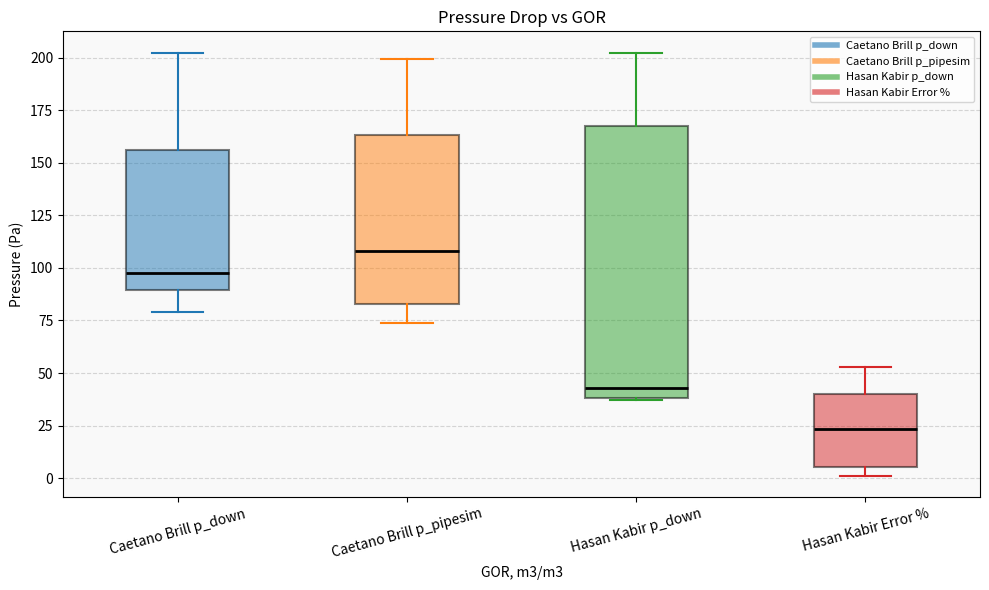

Which box is the tallest, from its lower edge to its upper edge?

Hasan Kabir p_down